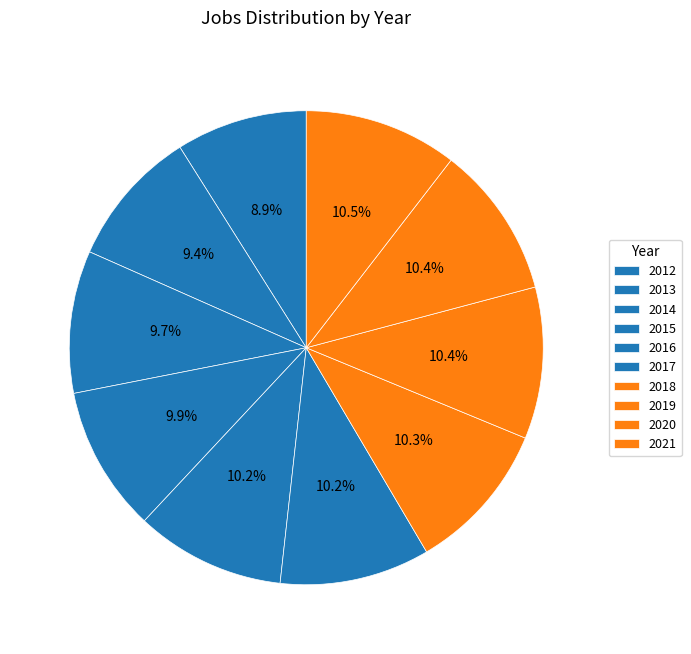

How many slices are in this pie chart?

10